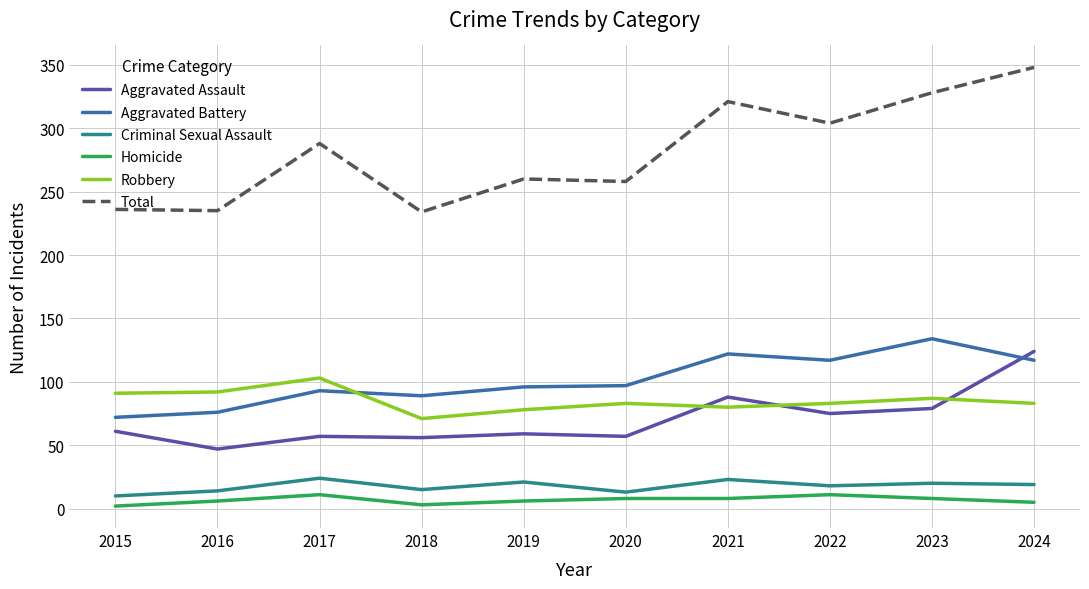

At which category is the sum across all series the highest?

2024